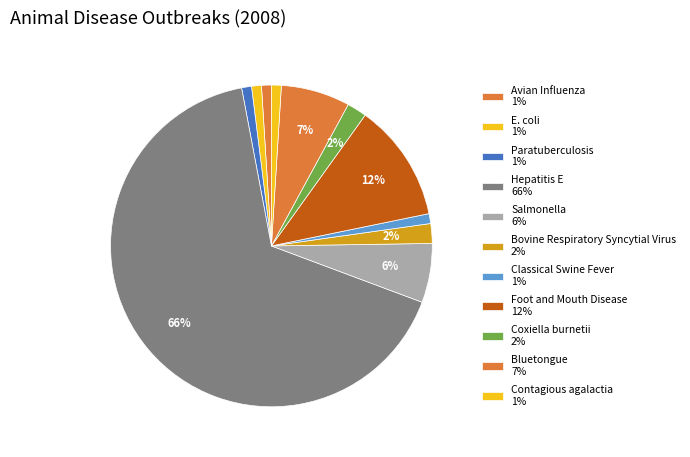

How many slices are in this pie chart?

11